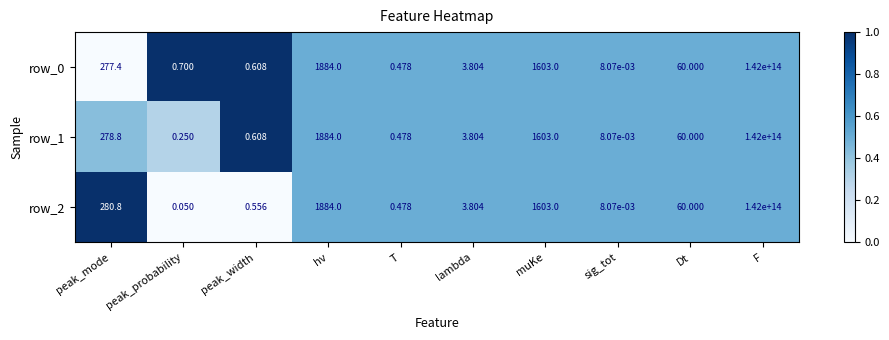

At which label is row_0 closest to 71000000000000?

hv